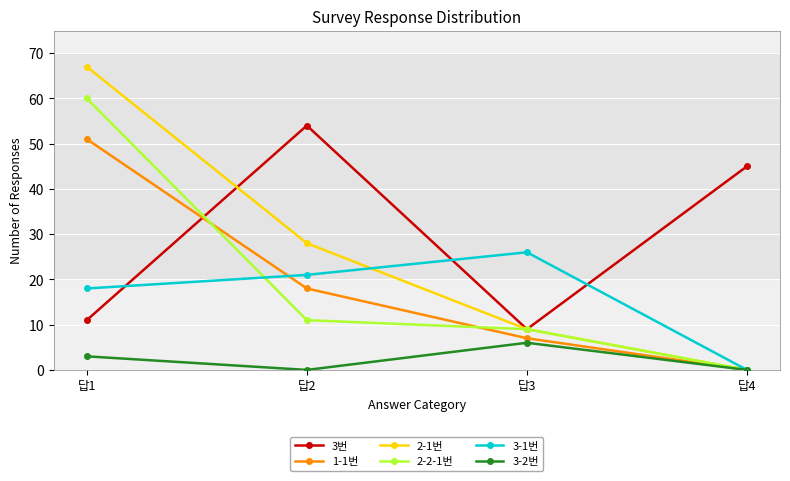

Which series has the largest total across all categories?

3번